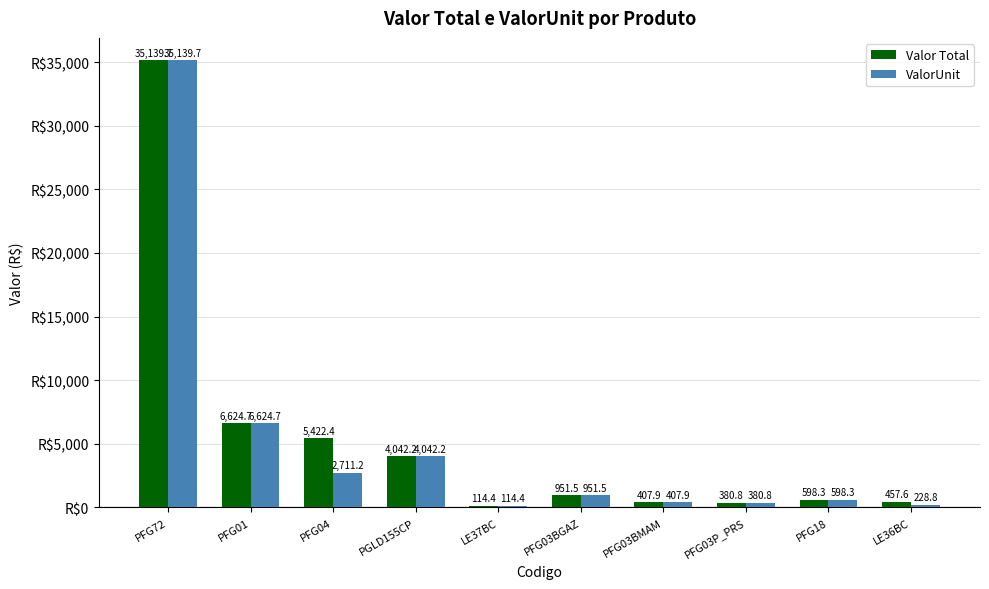

Reading left to right, extract all data points from this chart.

Valor Total: PFG72=35139.7	PFG01=6624.7	PFG04=5422.4	PGLD155CP=4042.2	LE37BC=114.4	PFG03BGAZ=951.5	PFG03BMAM=407.9	PFG03P_PRS=380.8	PFG18=598.3	LE36BC=457.6
ValorUnit: PFG72=35139.7	PFG01=6624.7	PFG04=2711.2	PGLD155CP=4042.2	LE37BC=114.4	PFG03BGAZ=951.5	PFG03BMAM=407.9	PFG03P_PRS=380.8	PFG18=598.3	LE36BC=228.8